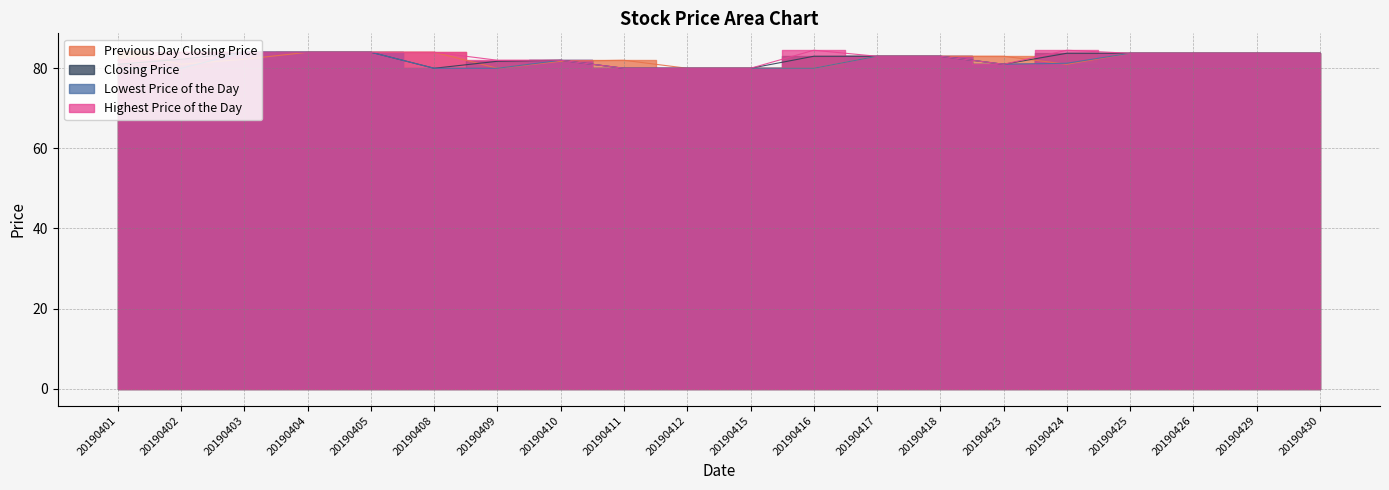

What is the minimum value shown in the chart?

80.0